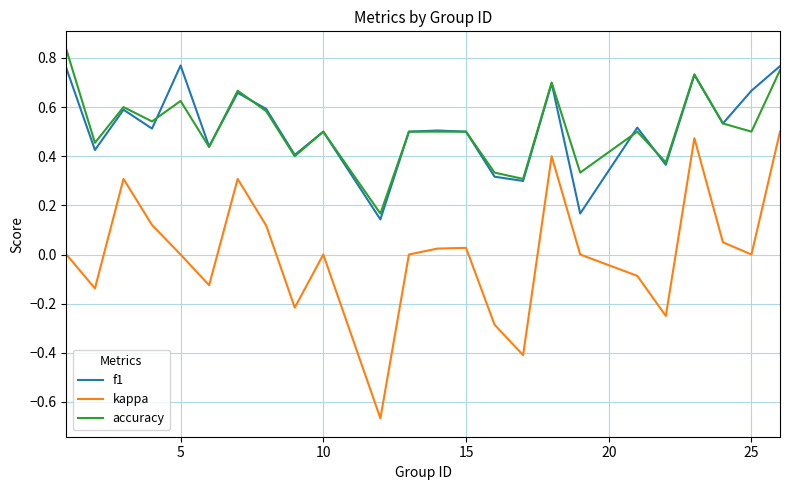

True or false: kappa and f1 cross at least once.

False